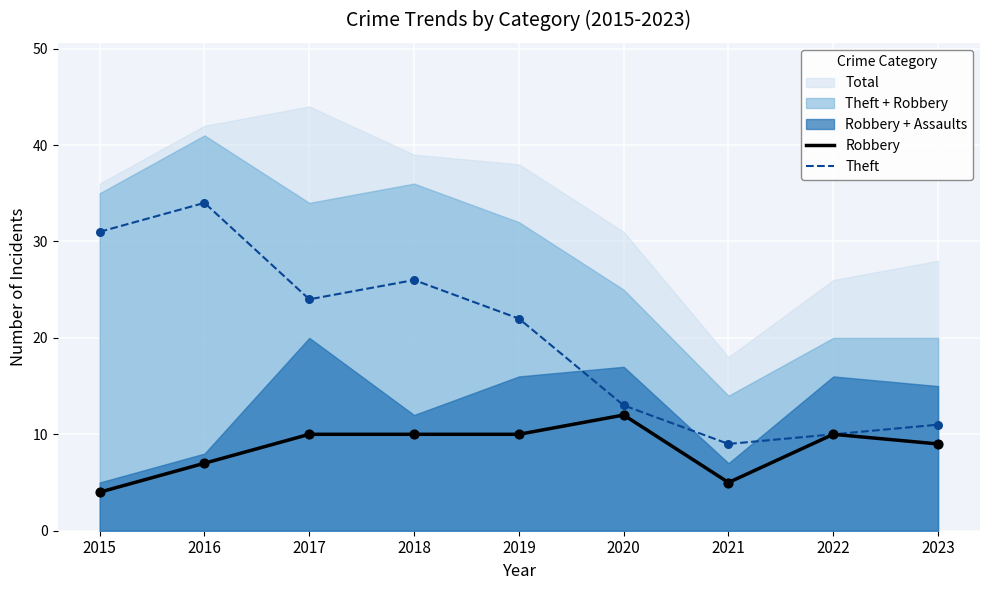

Which series contains the lowest Y value?

Robbery